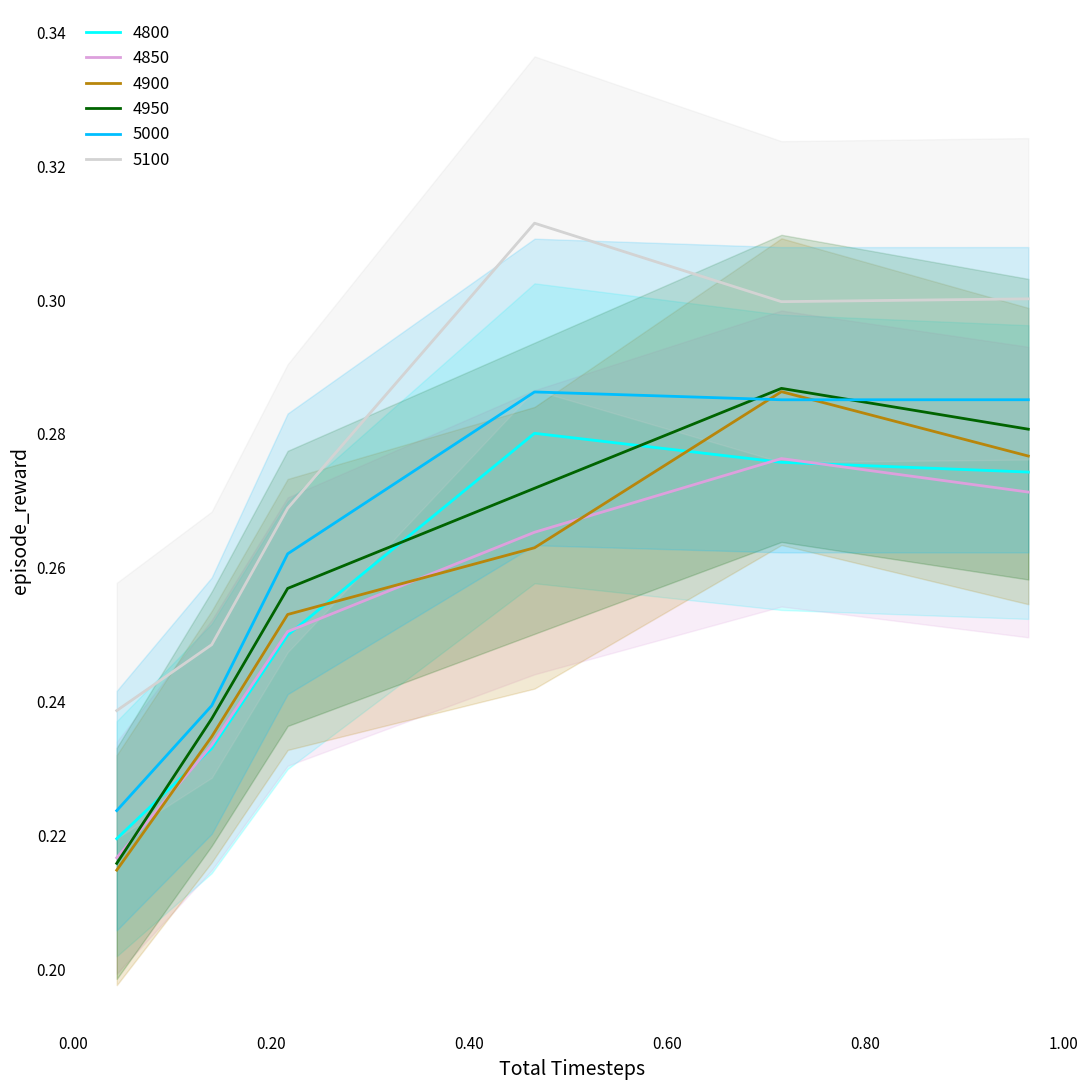

What is the smallest value displayed?

0.2